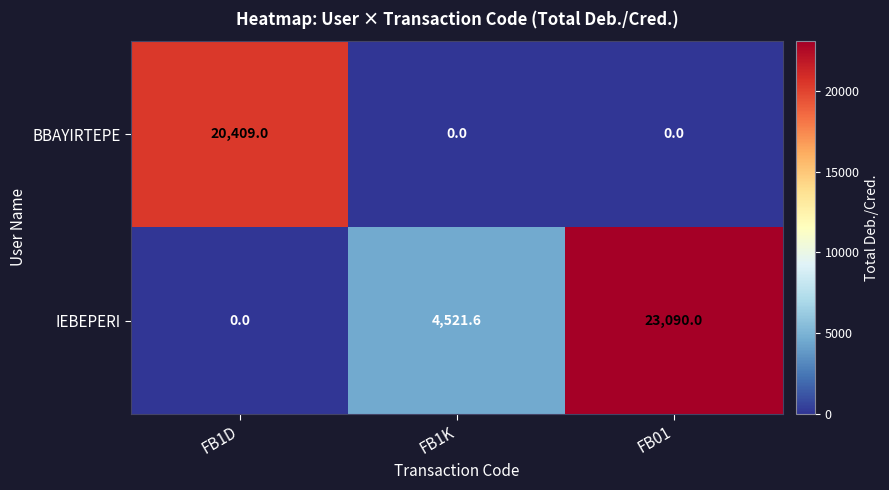

Which series has the largest total across all categories?

IEBEPERI